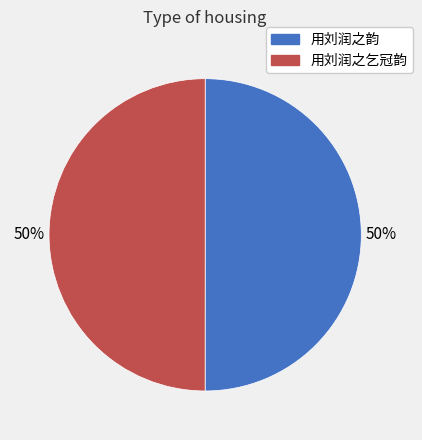

Combined, do 用刘润之韵 and 用刘润之乞冠韵 account for over 50%?

Yes